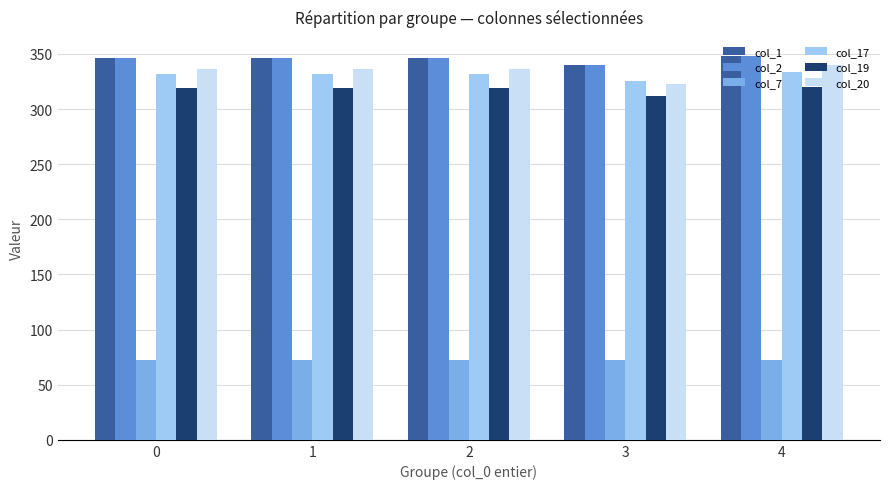

How many values in the col_19 series exceed 318?

4